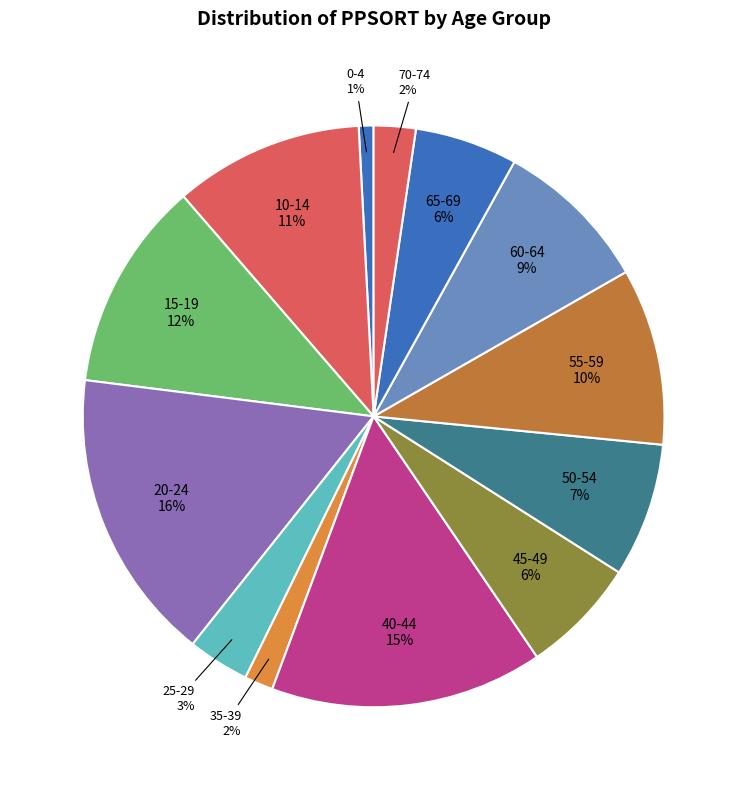

Is there a majority slice in this chart?

No